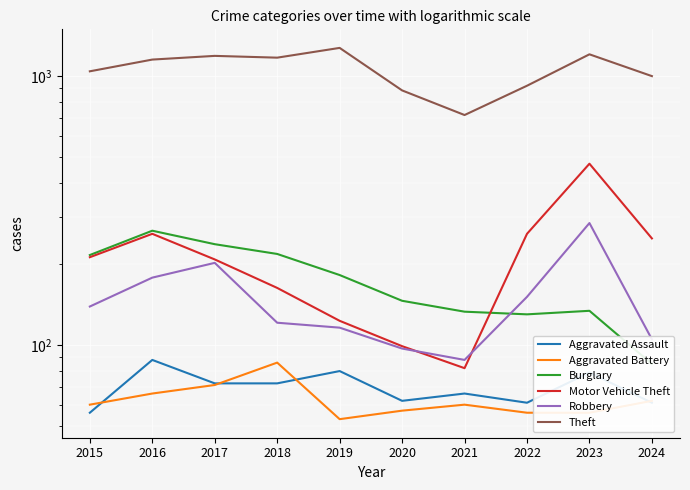

Where is Theft nearest to the value 994?

2024